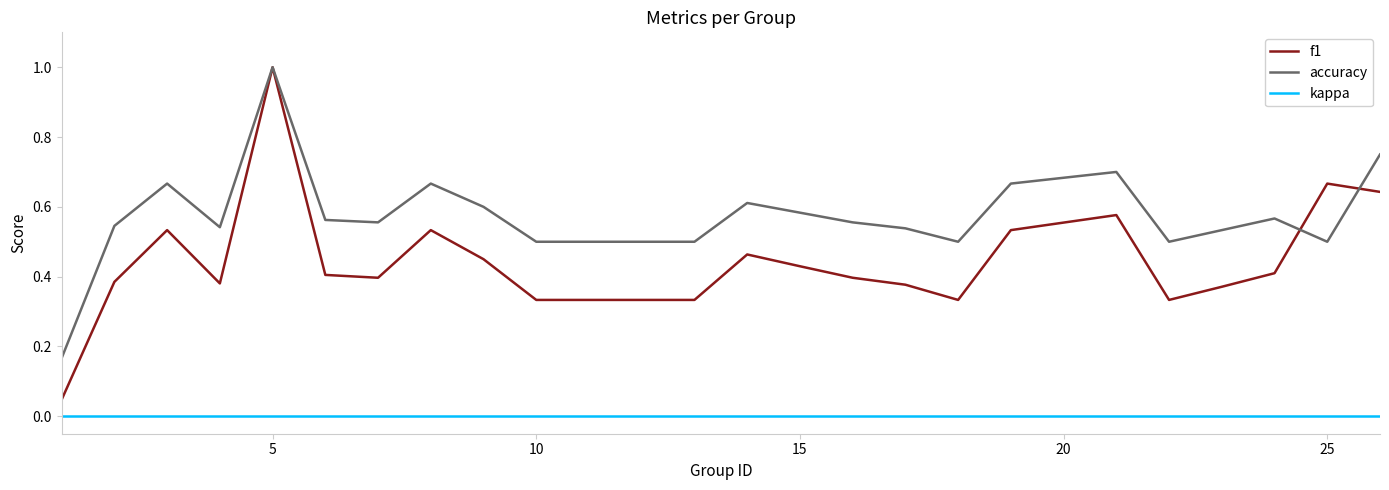

True or false: kappa and f1 cross at least once.

False